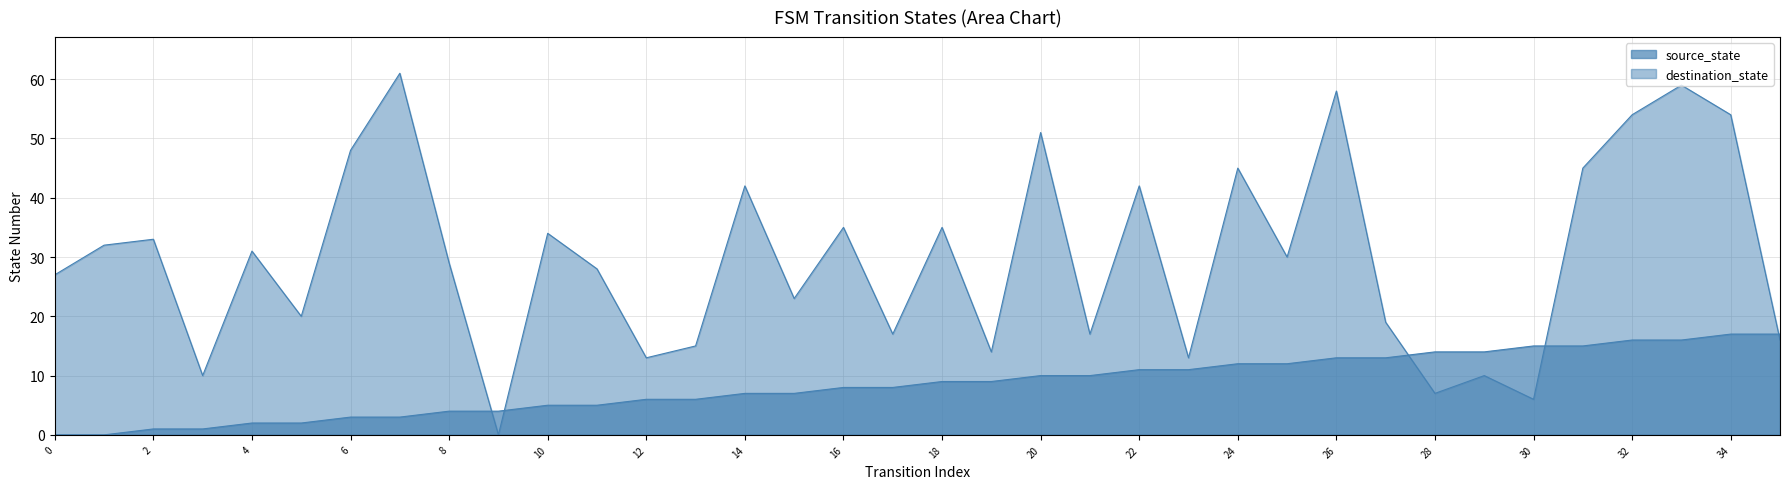

What are all the series names shown in the legend?

source_state, destination_state